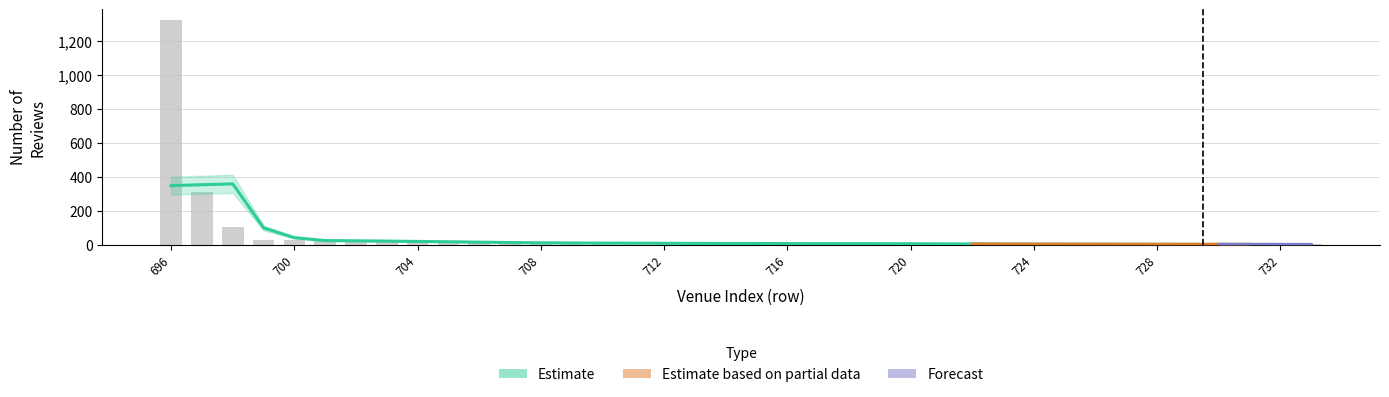

How many bars are there in total?

38